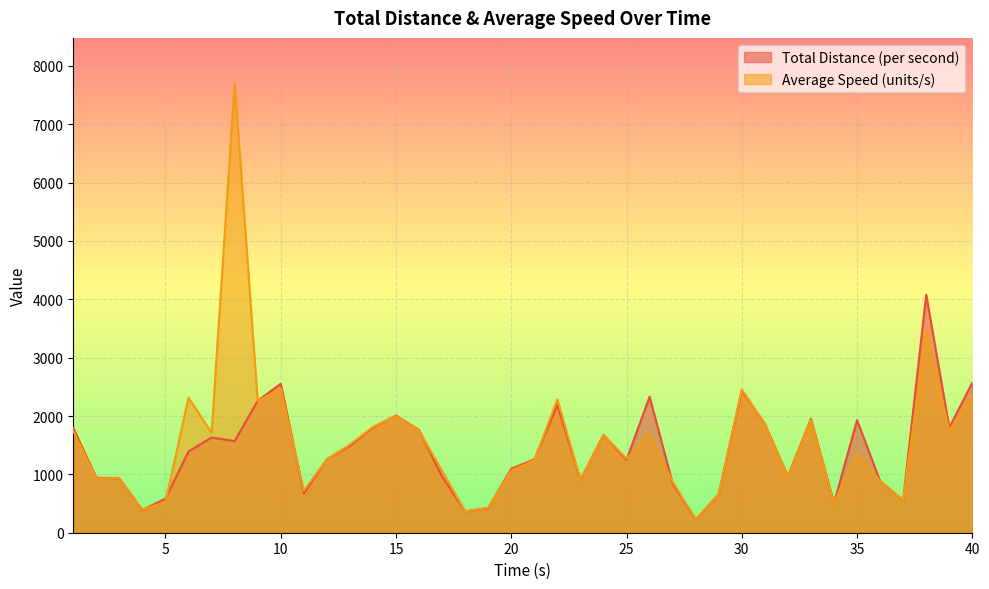

What is the difference between the Total Distance (per second) values at 17 and 29?

297.2